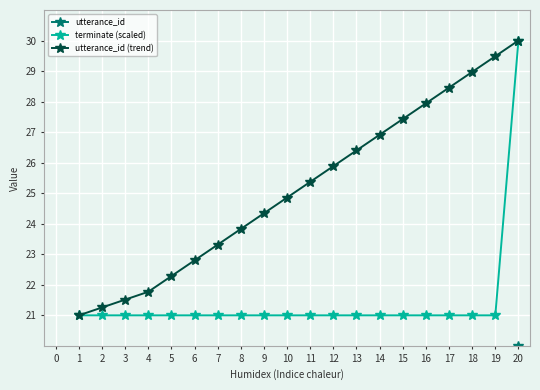

What is the value of the utterance_id (trend) point at the 11th from the left?

25.4